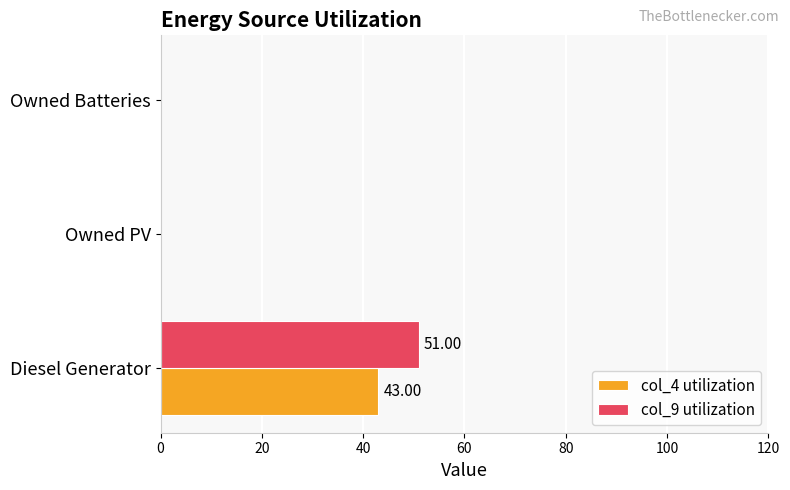

How many distinct data groups are displayed?

2